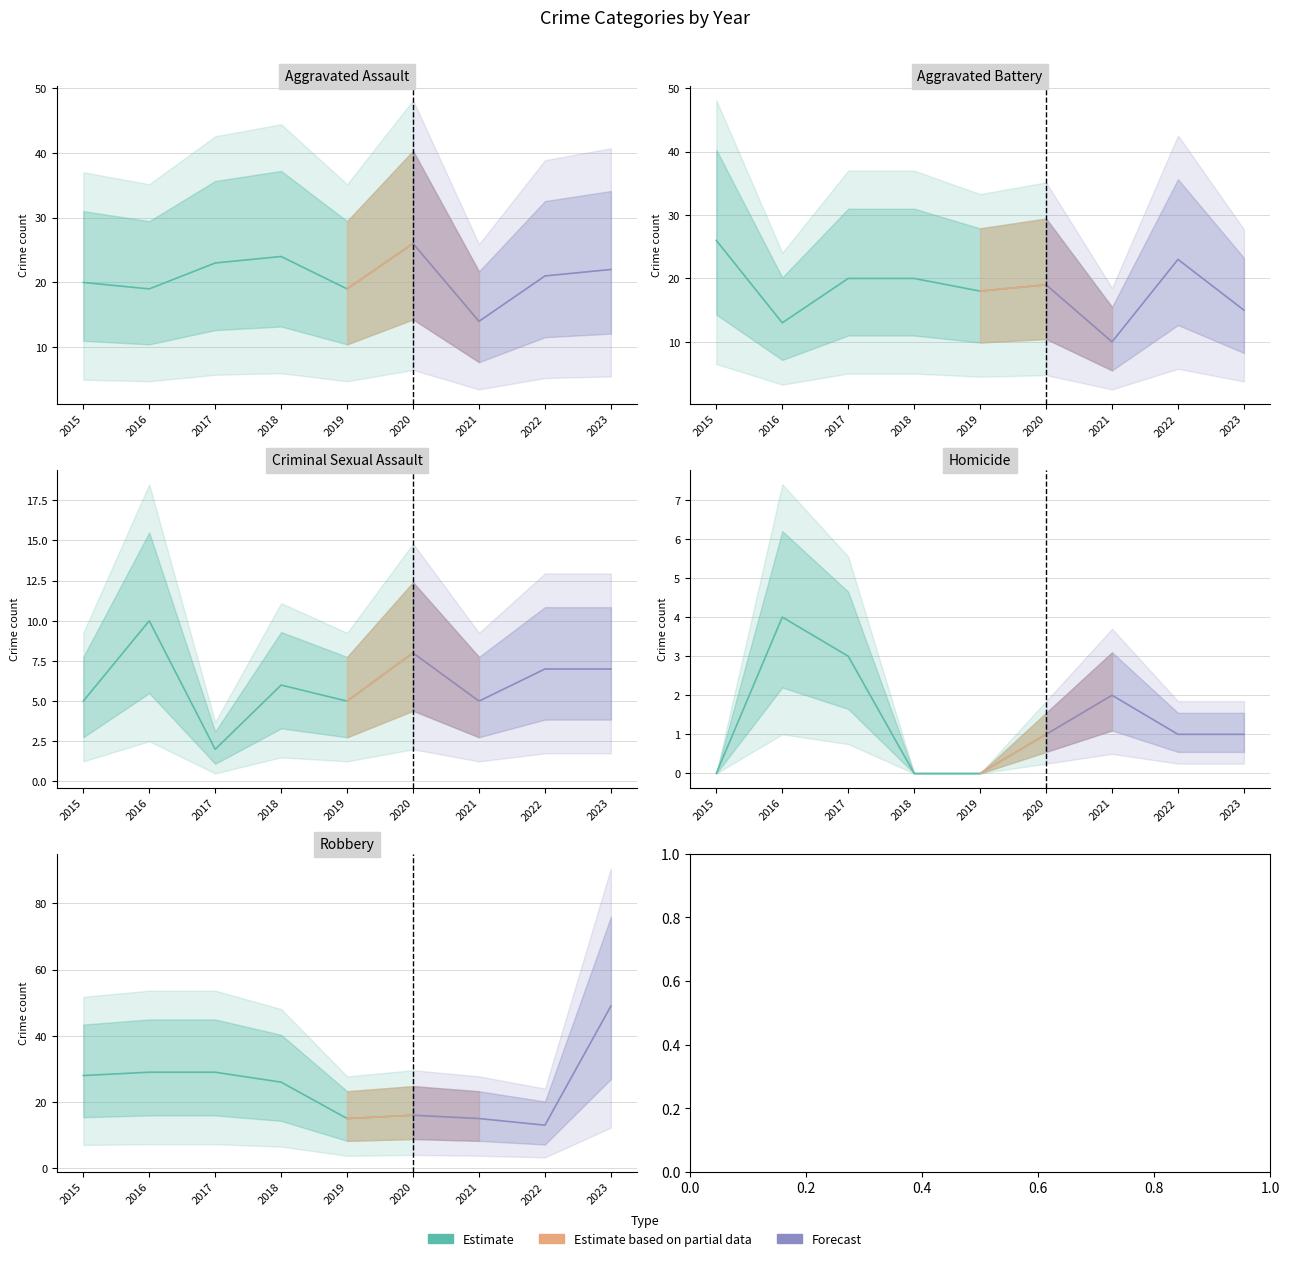

Which has a higher value, 2015 or 2016?

2015